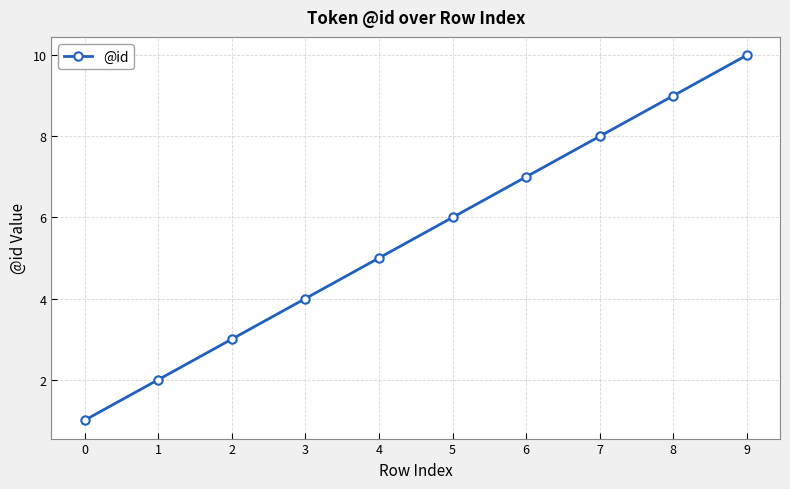

Does the chart have visible grid lines?

Yes